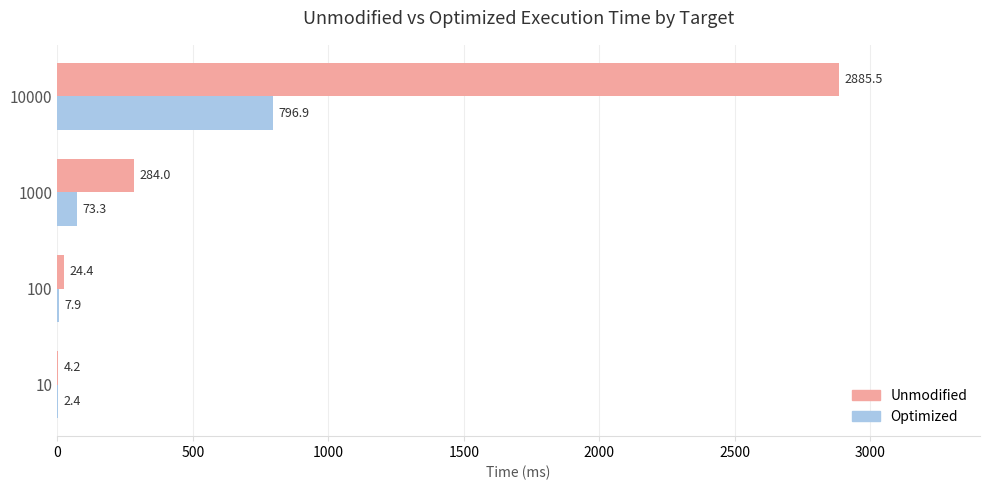

What is the sum of all Unmodified values?

3198.1